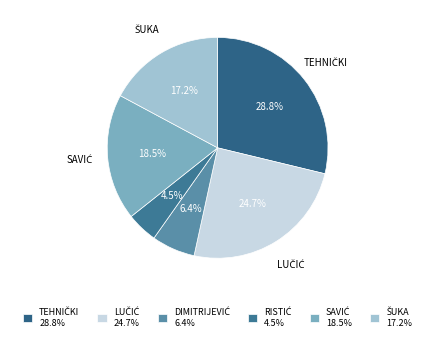

How many slices are in this pie chart?

6